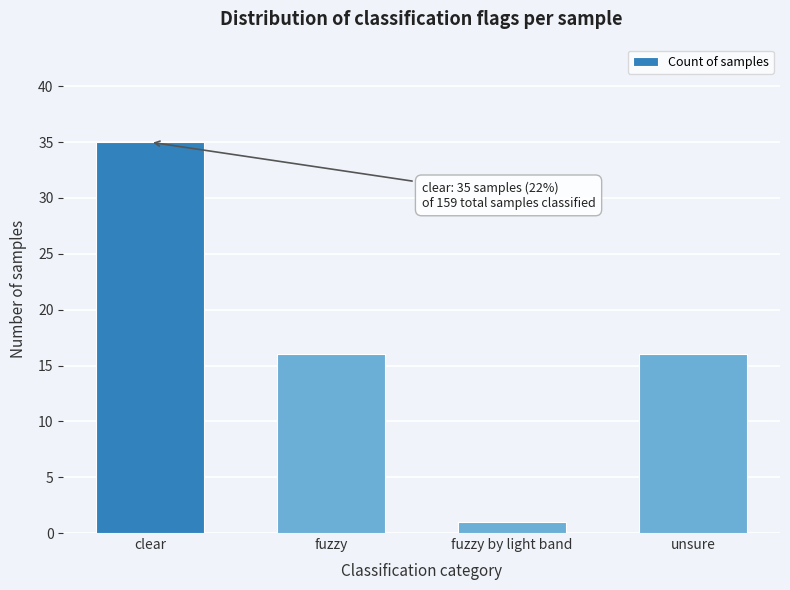

Reading right to left, transcribe all the data shown in this chart.

unsure=16	fuzzy by light band=1	fuzzy=16	clear=35